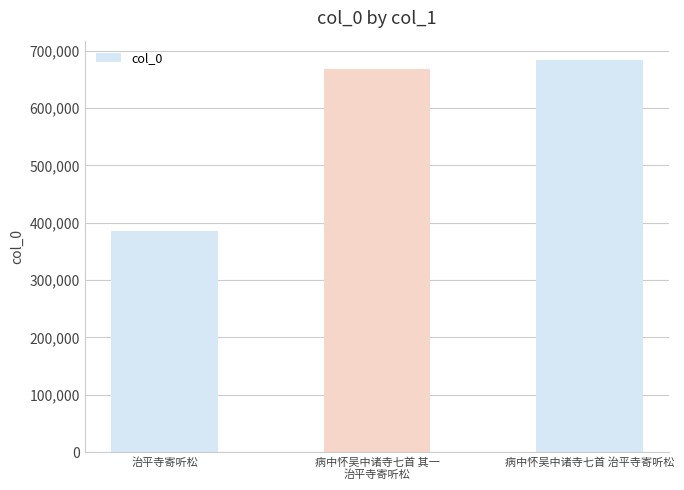

Rank the categories by value from highest to lowest.

病中怀吴中诸寺七首 治平寺寄听松, 病中怀吴中诸寺七首 其一
治平寺寄听松, 治平寺寄听松